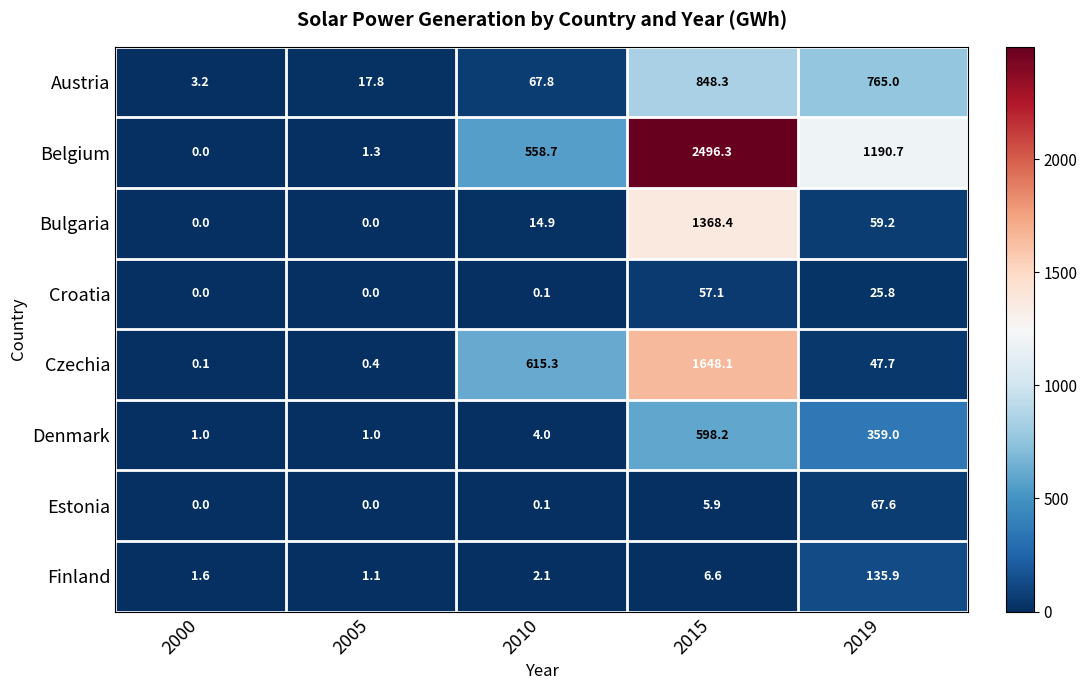

Which category has the highest value across all series?

2015